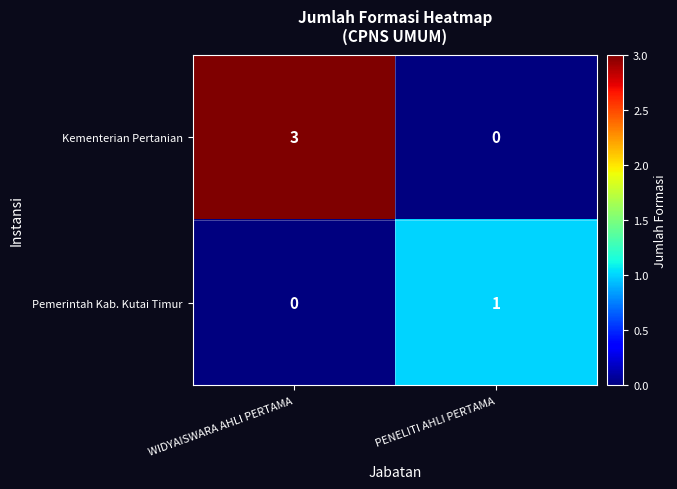

What is the total value across all series at WIDYAISWARA AHLI PERTAMA?

3